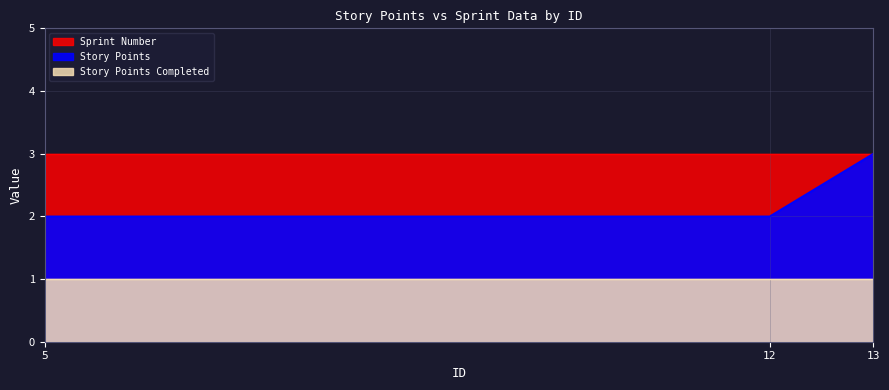

Between 12 and 5, which is larger?

12